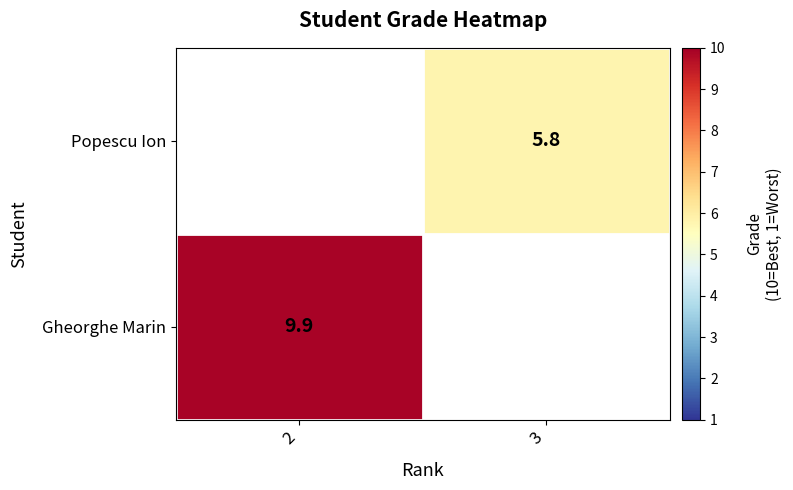

True or false: Popescu Ion has a value of 9.8 at 3.

False